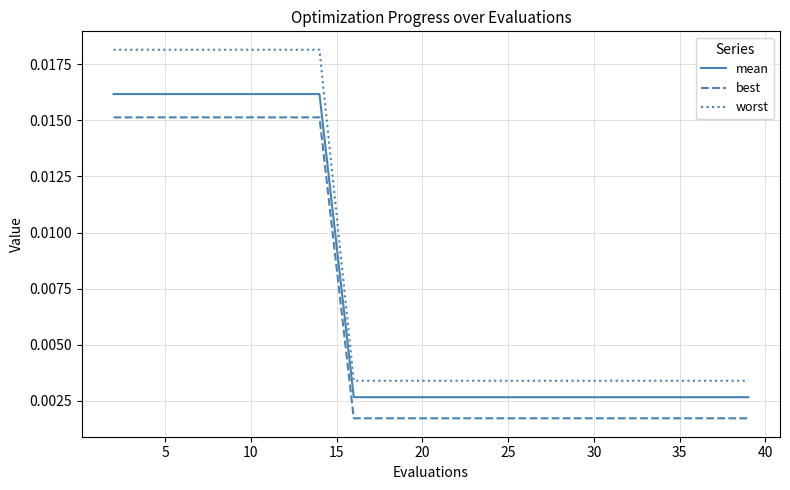

What is the sum of all best values?

0.1